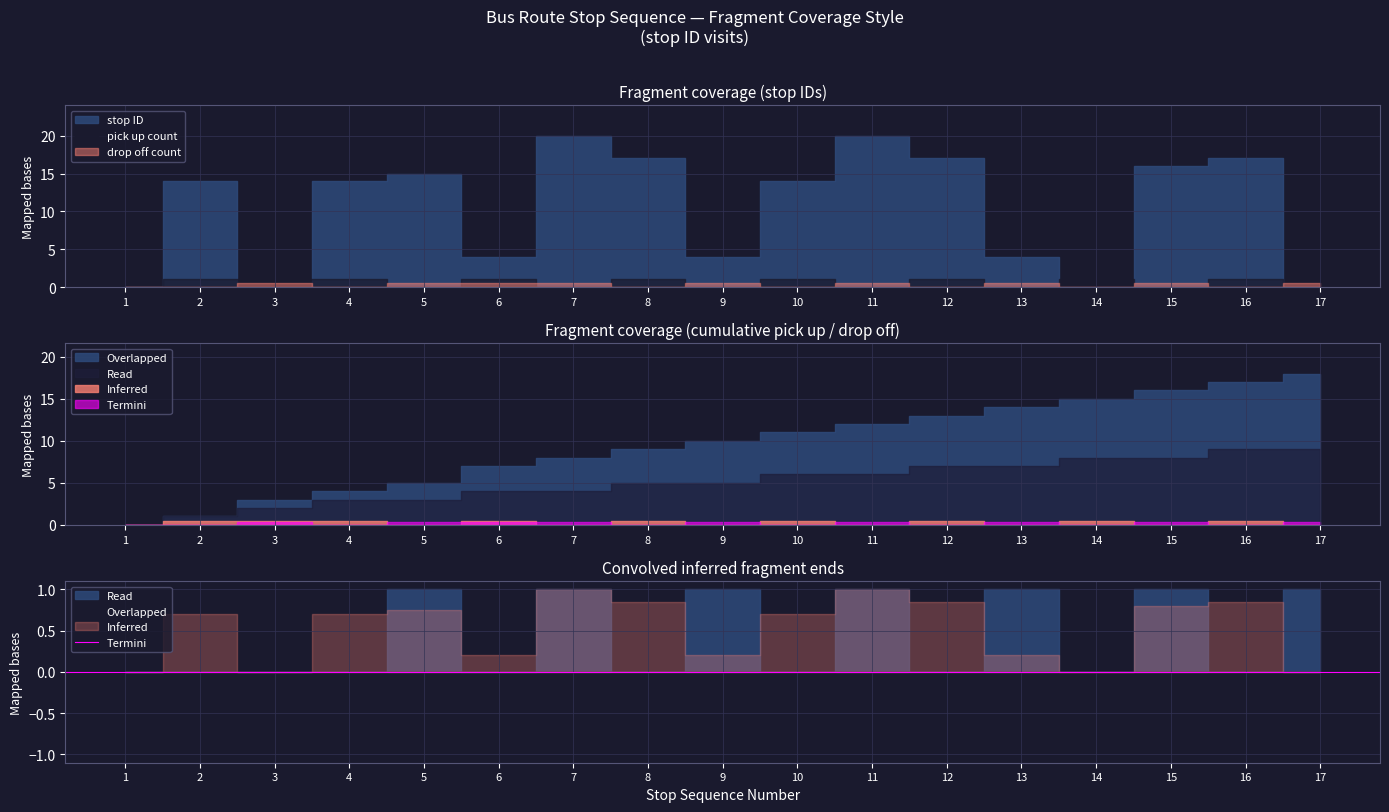

Is the value of pick up count at 5 greater than the value of stop ID at 8?

No